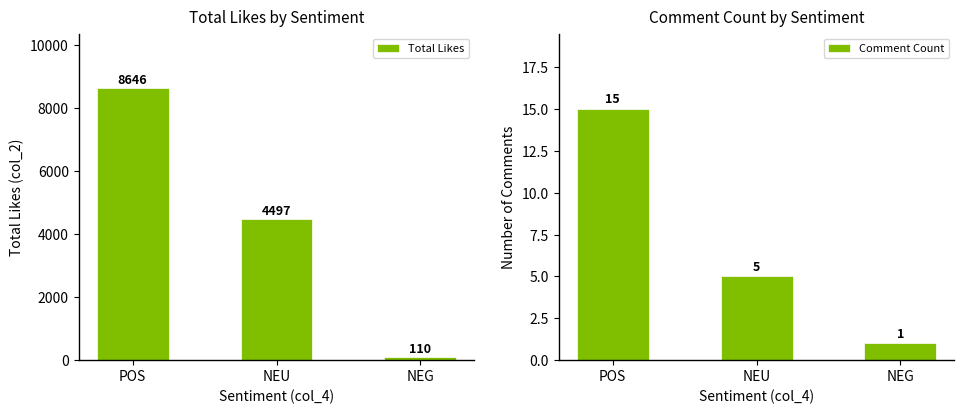

Are the bars grouped side by side (vs. stacked)?

Yes